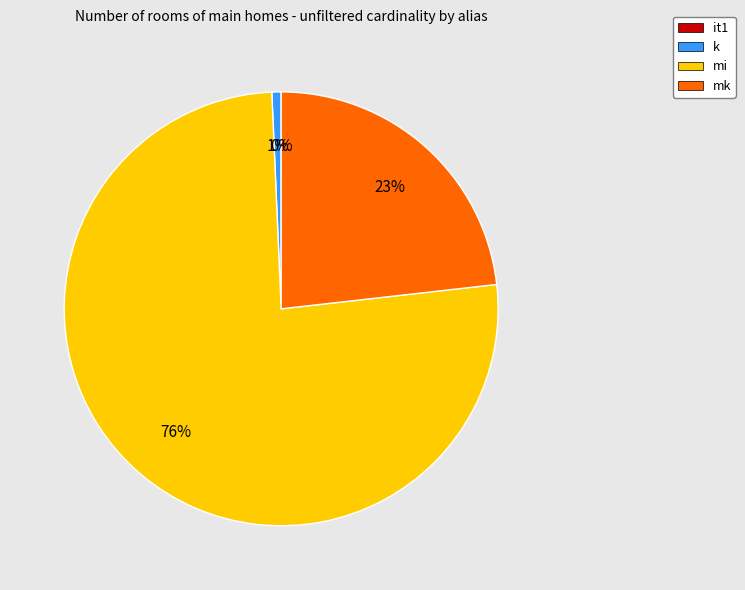

Which category has the biggest portion of the pie?

mi